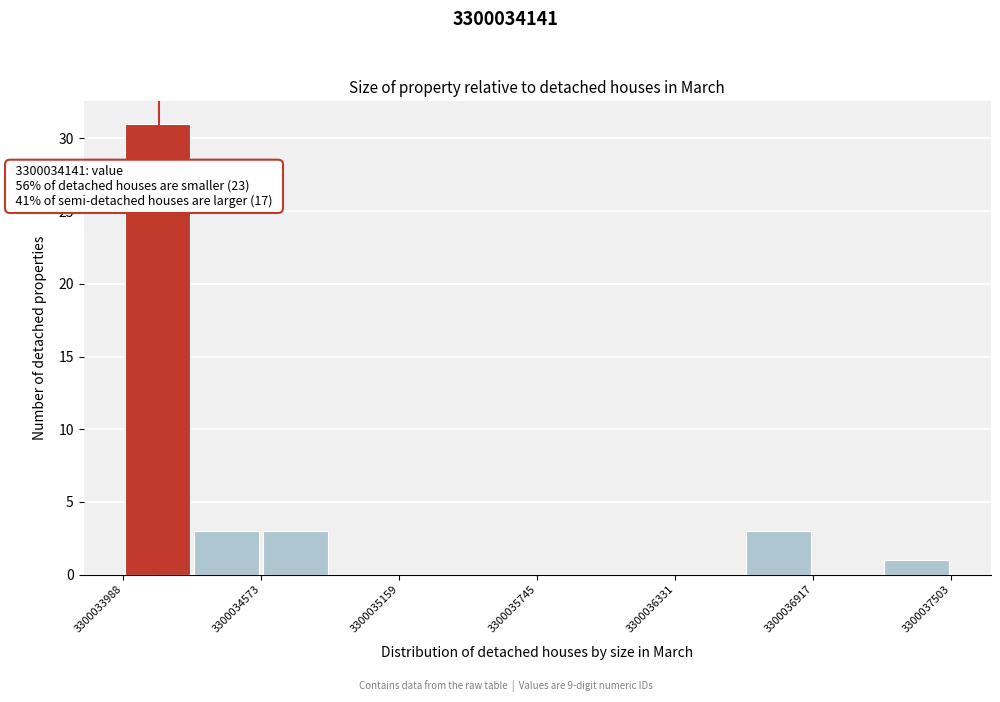

Around what value on the x-axis is the tallest bar? Give the approximate position of its centre, as read against the axis.

3300034100